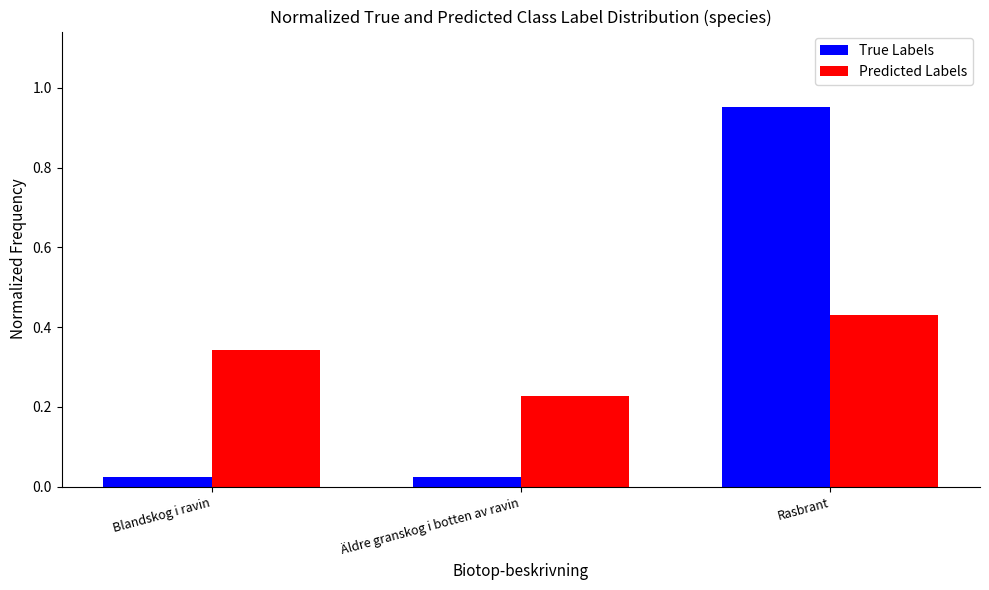

Between Äldre granskog i botten av ravin and Rasbrant, which series saw the biggest shift?

True Labels